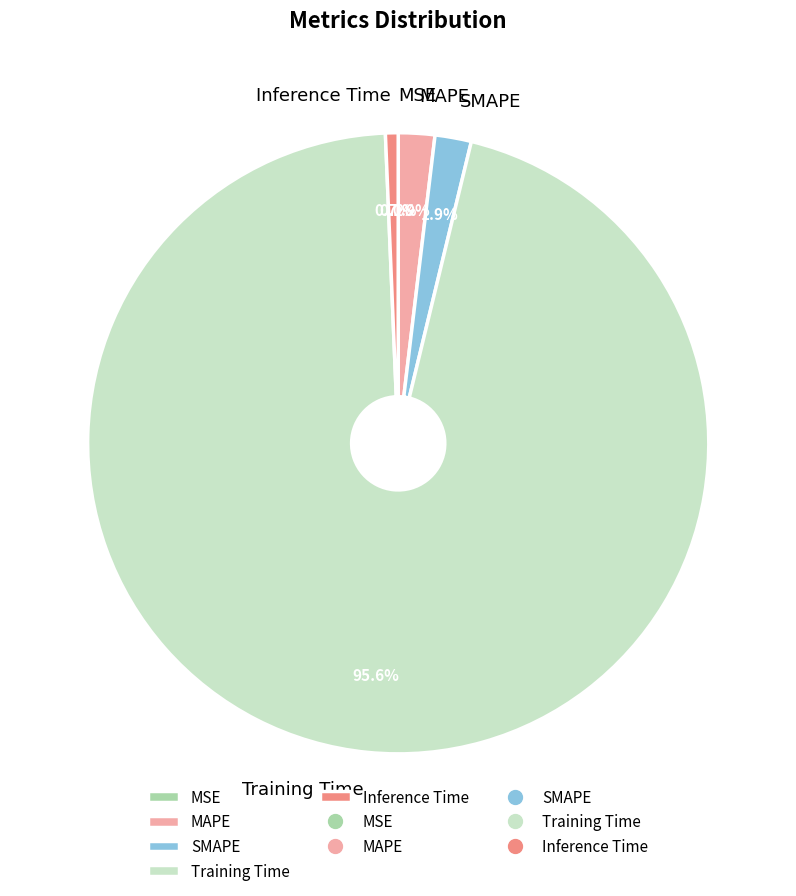

To the nearest percent, what is the combined percentage of MAPE and Inference Time?

3%